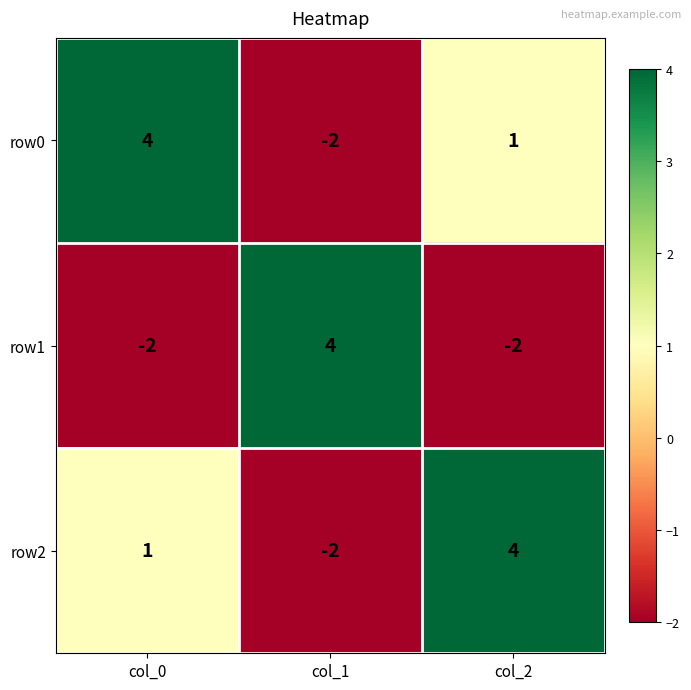

What is the spread (max minus min) of values at col_1?

6